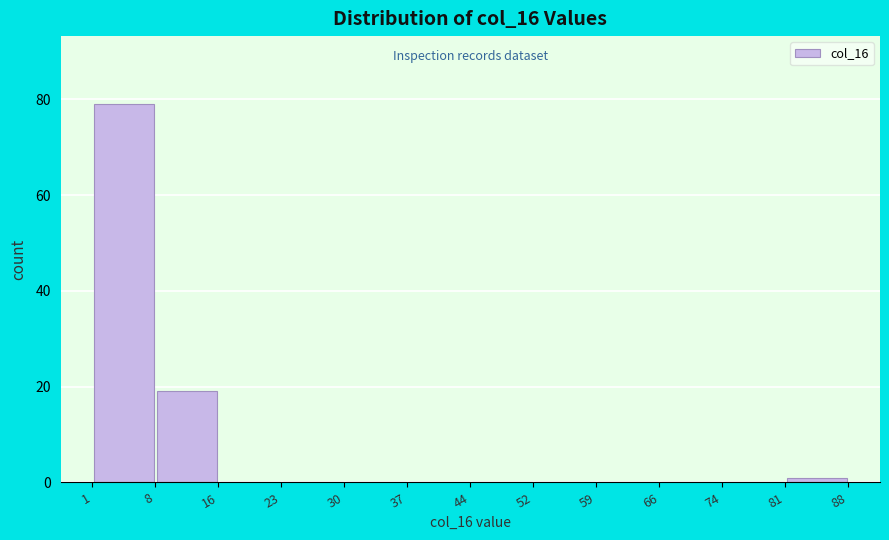

Reading left to right, list every bar in this chart as the range it spans on the x-axis followed by its height. The values are not printed on the chart, so give them approximately, as read against the axis.

1 to 8: 80
8 to 16: 20
16 to 23: 0
23 to 30: 0
30 to 37: 0
37 to 44: 0
44 to 52: 0
52 to 59: 0
59 to 66: 0
66 to 74: 0
74 to 81: 0
81 to 88: under 2